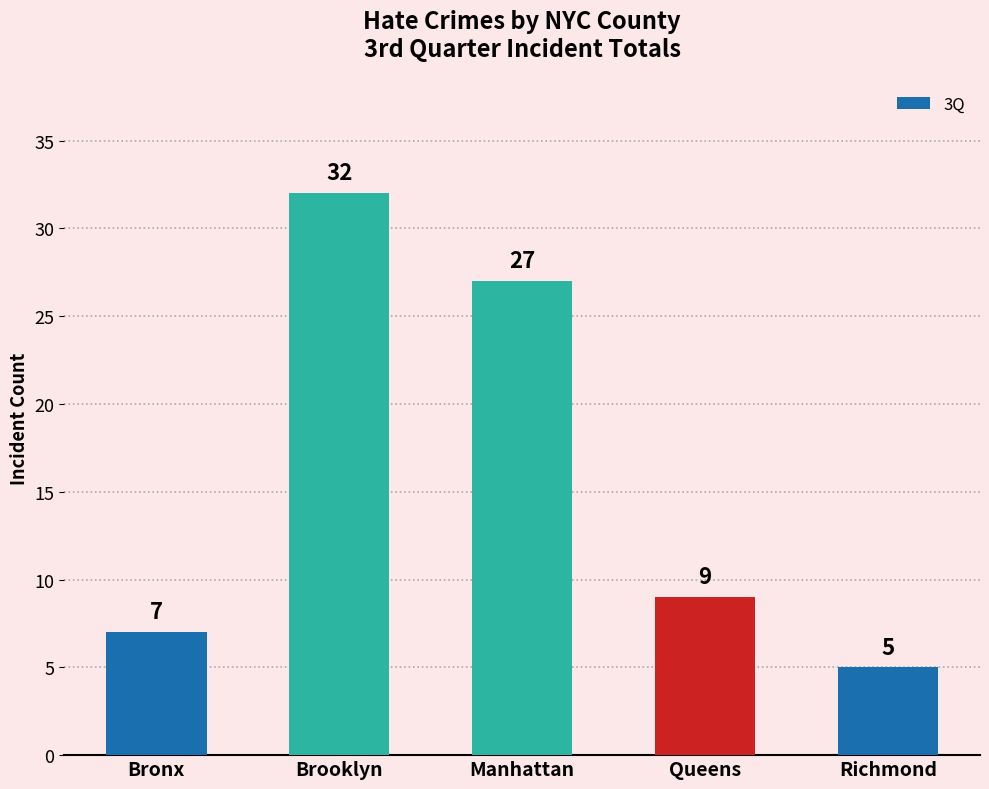

What is the ratio of the value at Manhattan to the value at Queens?

3.0